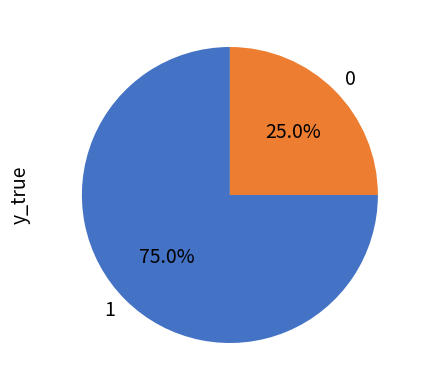

Count the number of slices in the pie.

2